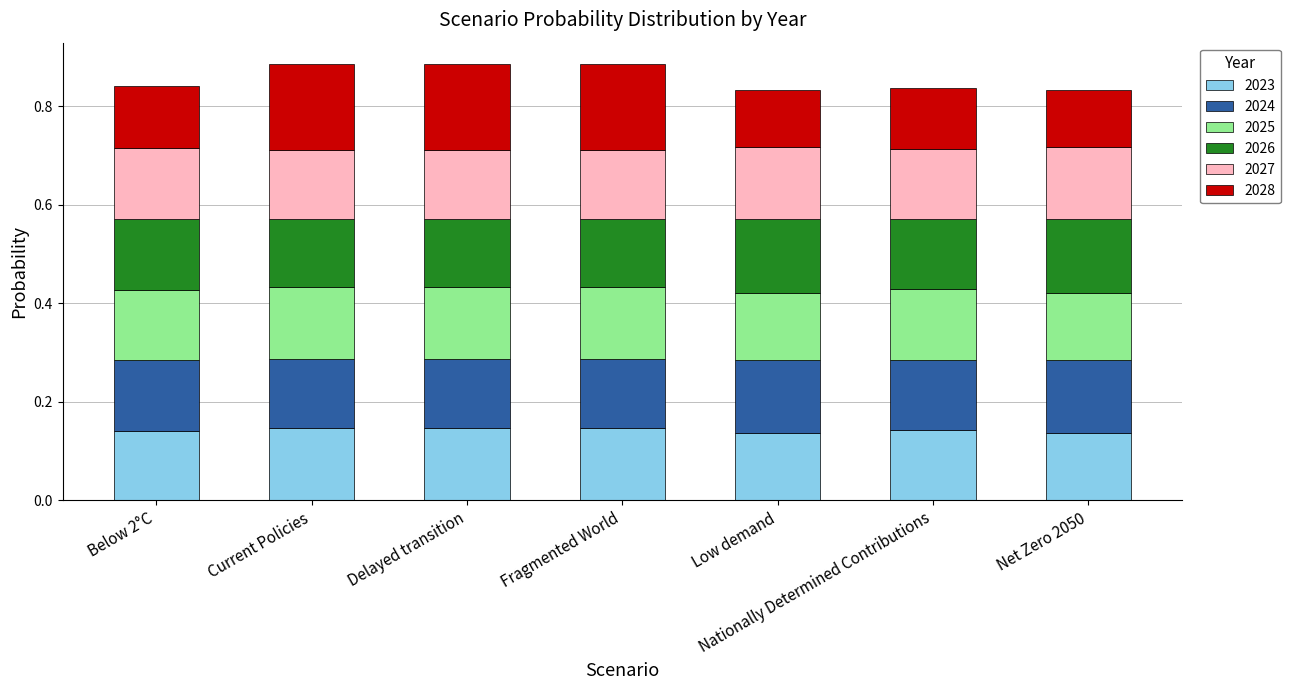

What is the total value across all series at Current Policies?

0.9